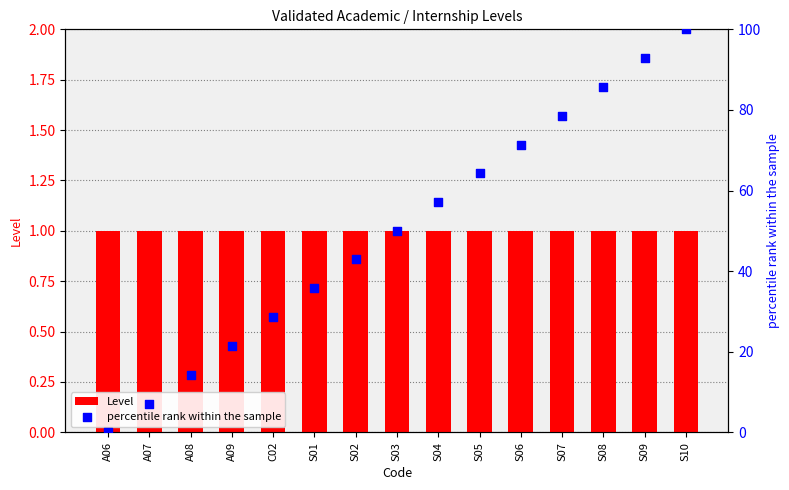

At which category is the sum across all series the highest?

S10